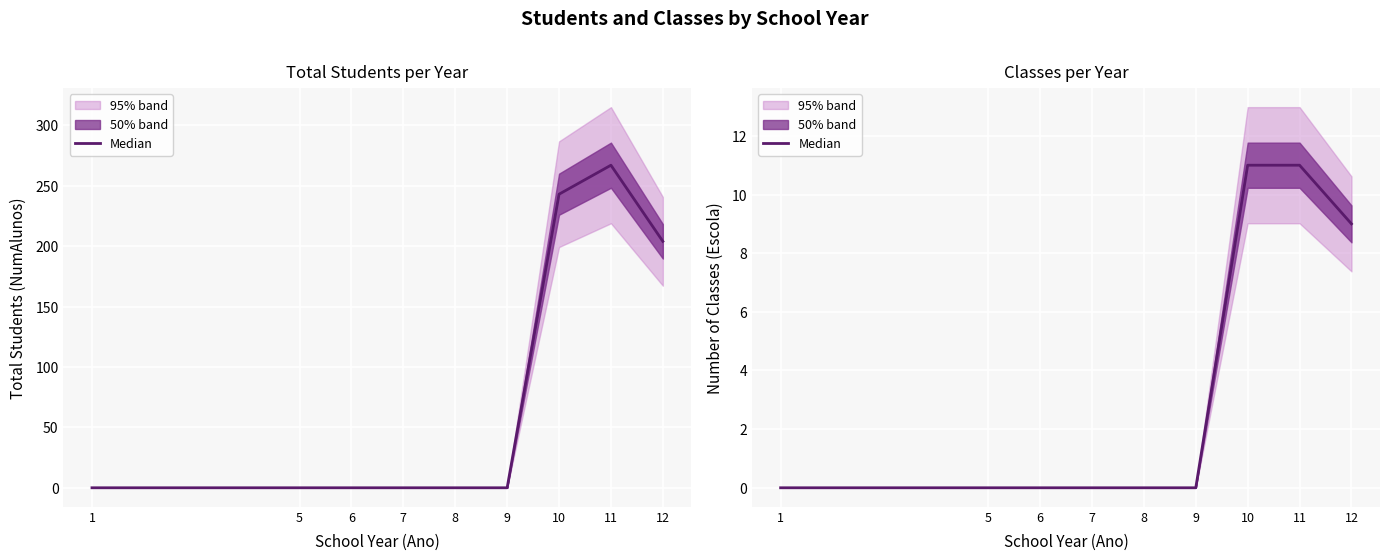

What is the average value?

3